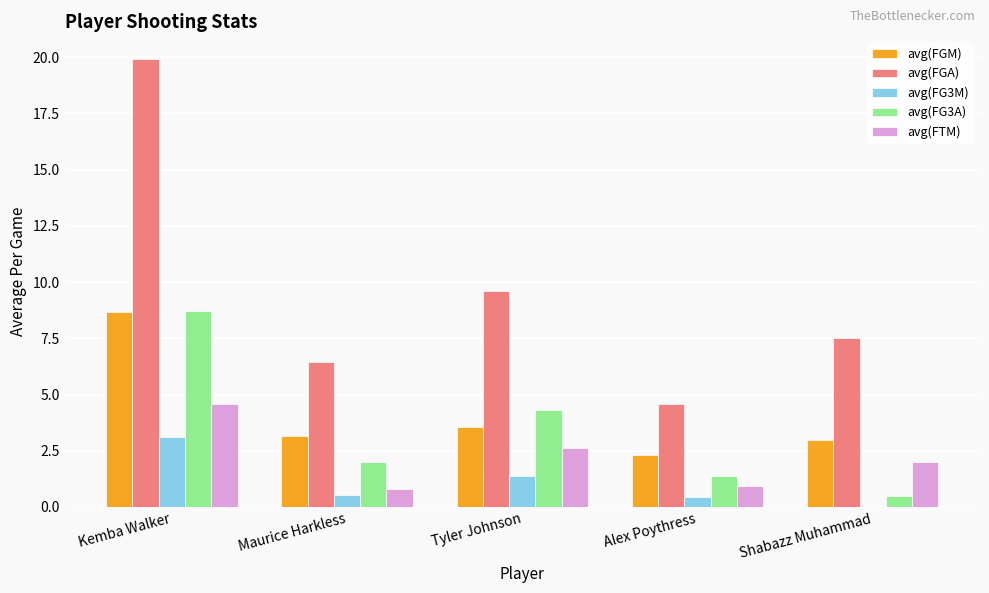

What is the difference between the avg(FG3M) values at Tyler Johnson and Kemba Walker?

1.7